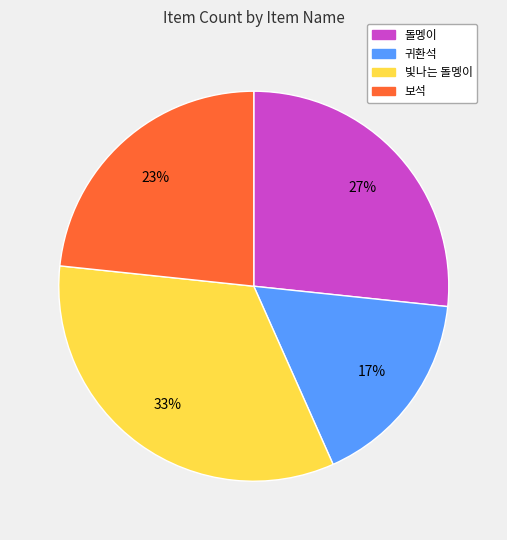

Count the number of slices in the pie.

4